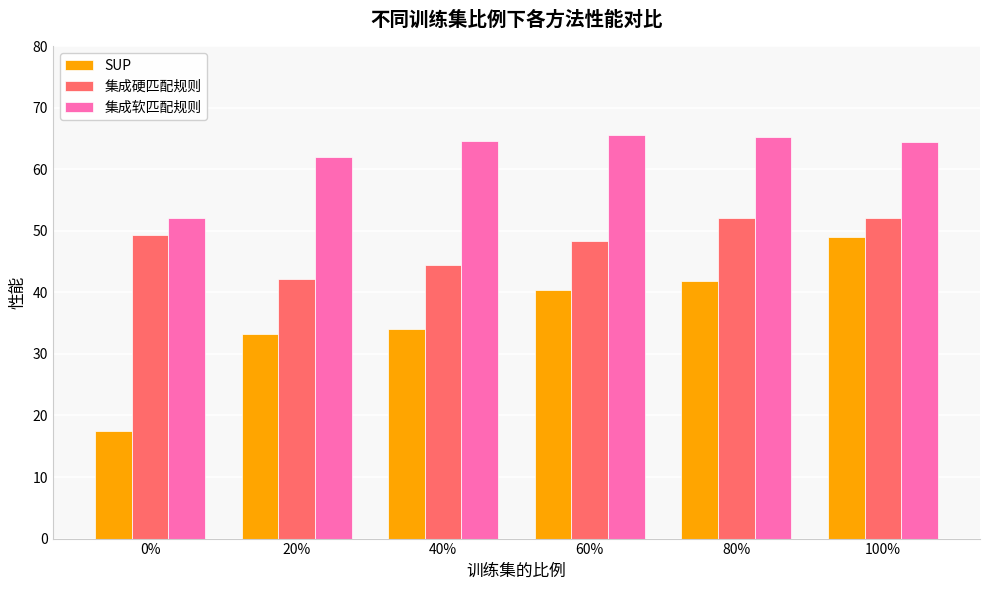

How many bars are there in total?

18